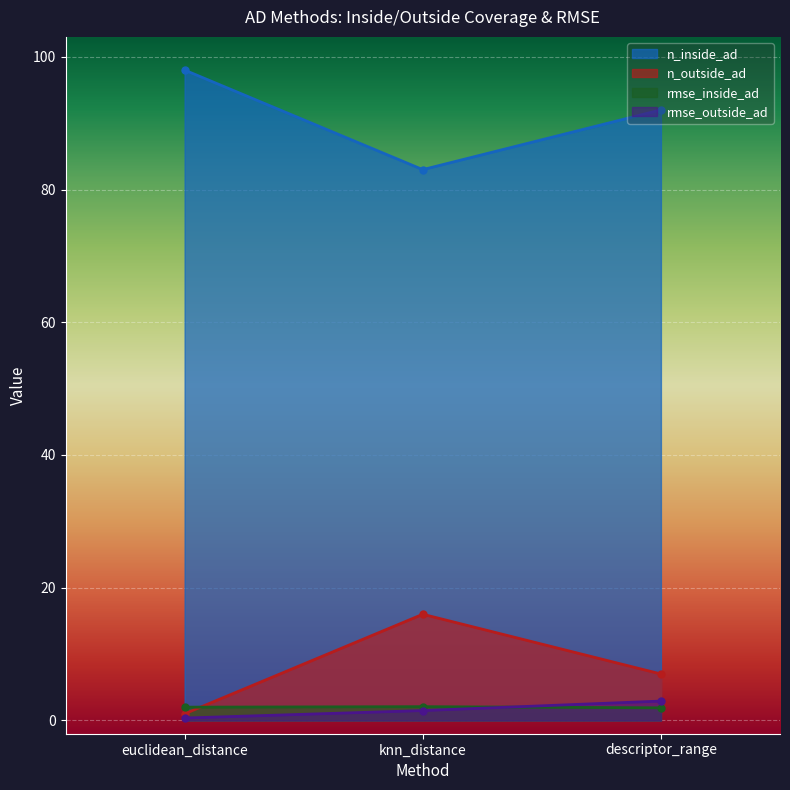

At knn_distance, list the series in order from smallest to largest.

rmse_outside_ad, rmse_inside_ad, n_outside_ad, n_inside_ad